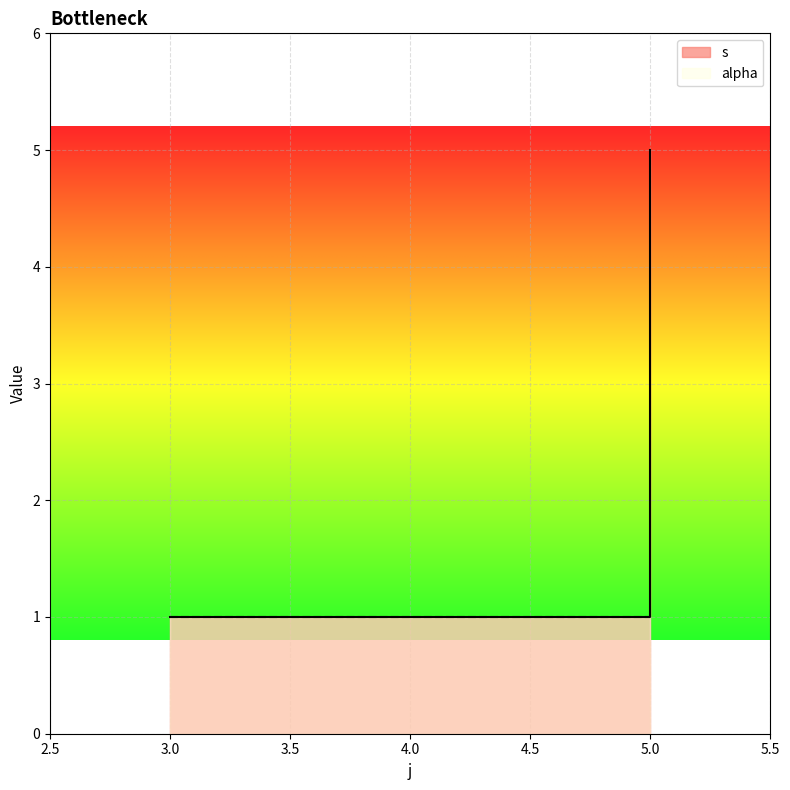

Reading right to left, extract all data points from this chart.

5=5	5=4	5=3	5=2	5=1	3=1